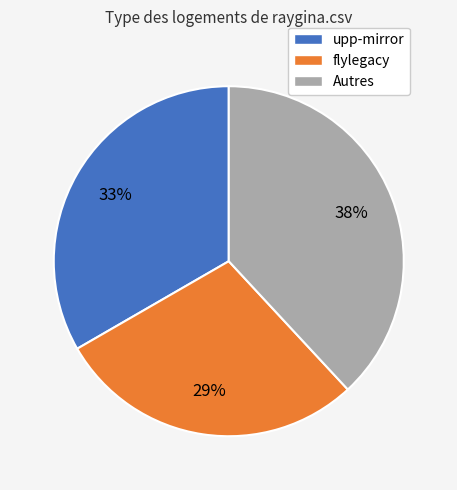

To the nearest percent, what is the combined percentage of flylegacy and Autres?

67%